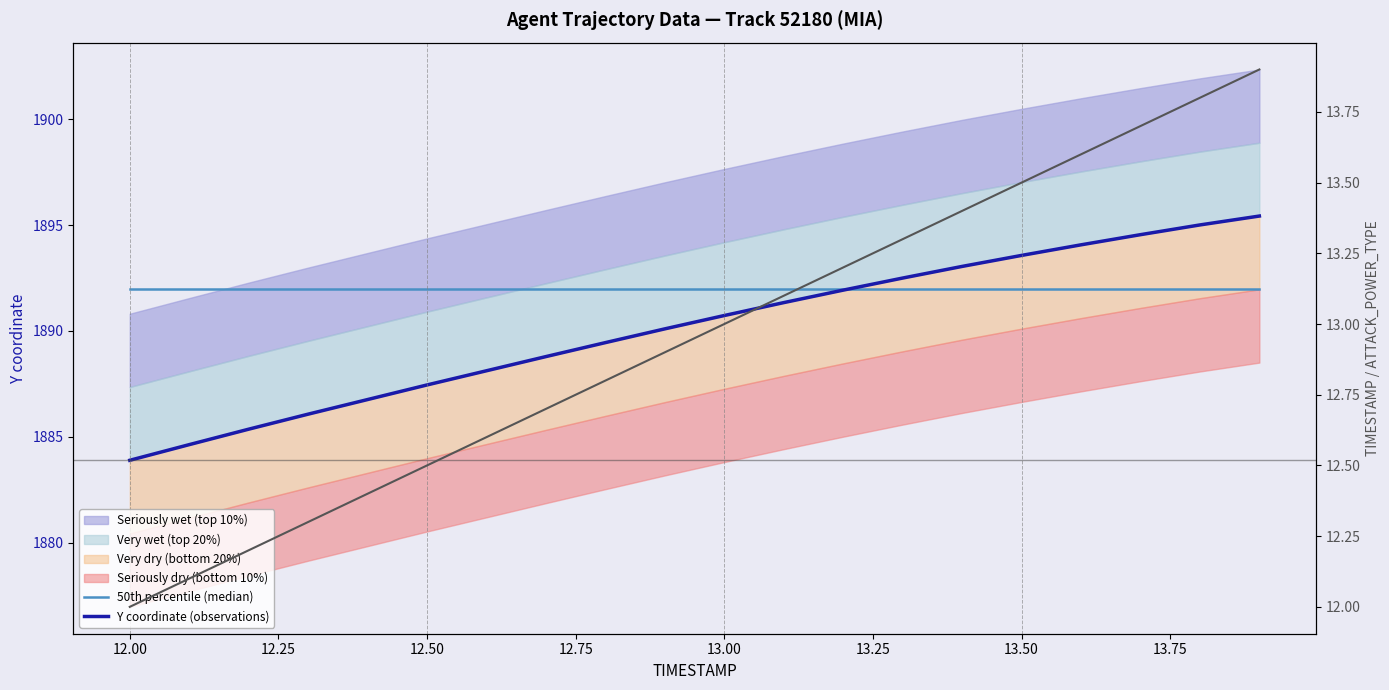

True or false: TIMESTAMP and 50th percentile (median) intersect in this chart.

False